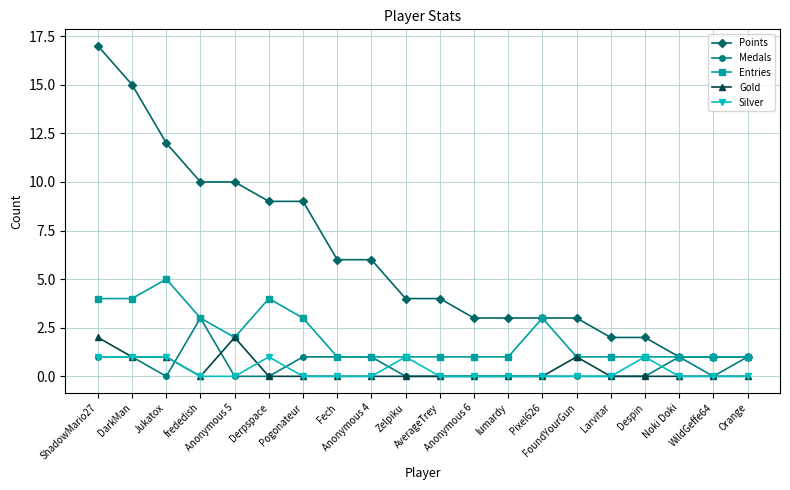

Which series has the widest spread of values?

Points